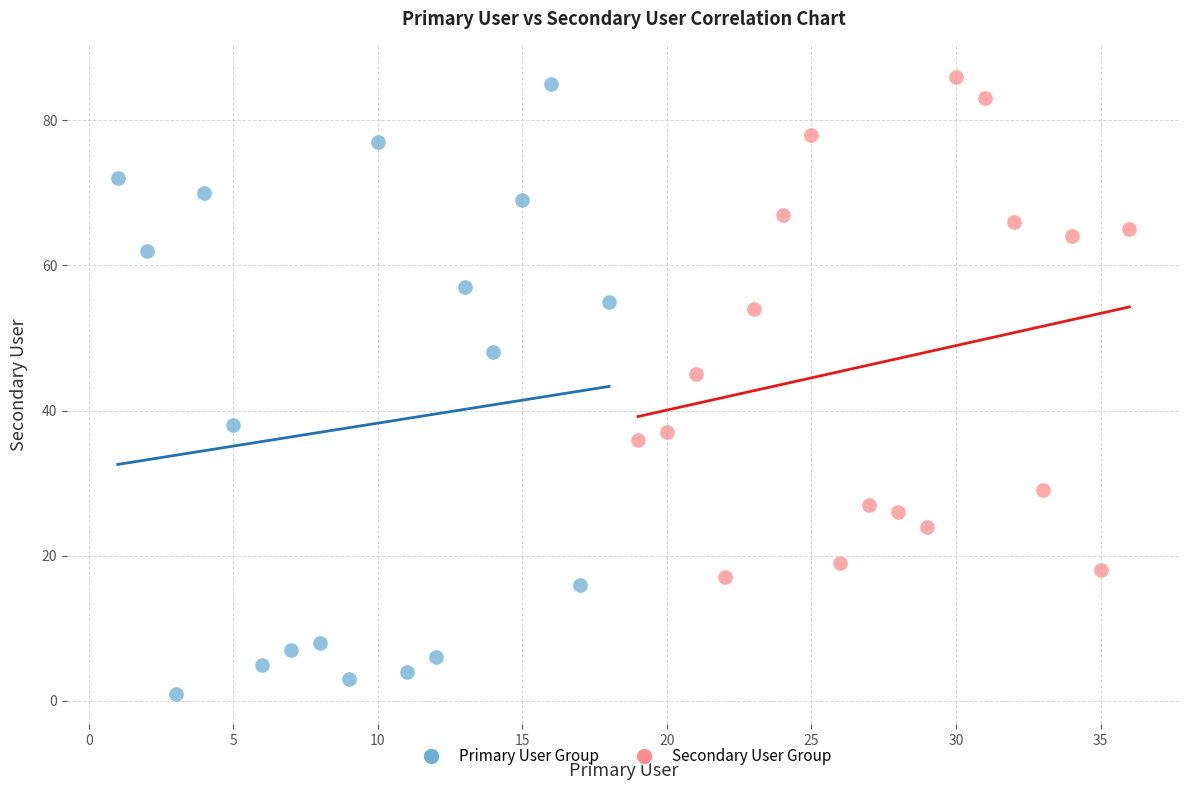

Which series reaches the minimum Y coordinate?

Primary User Group